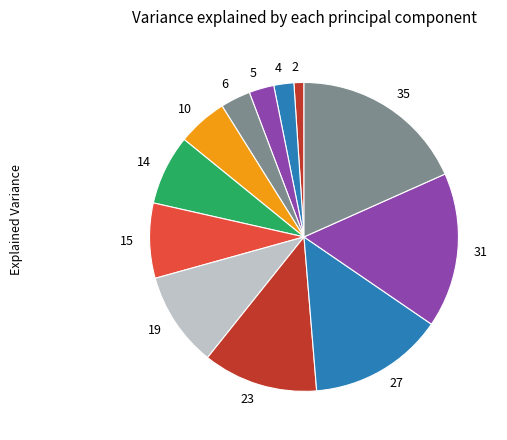

Combined, do 15 and 5 account for over 50%?

No